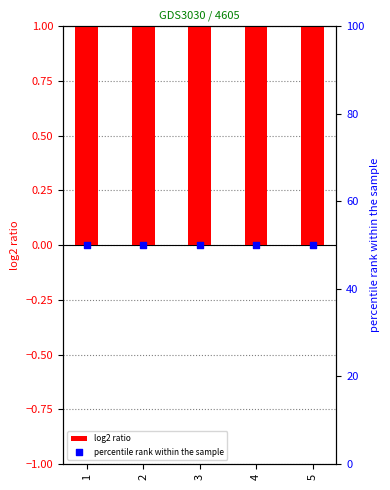

Is the value of percentile rank within the sample at 4 greater than the value of log2 ratio at 4?

Yes